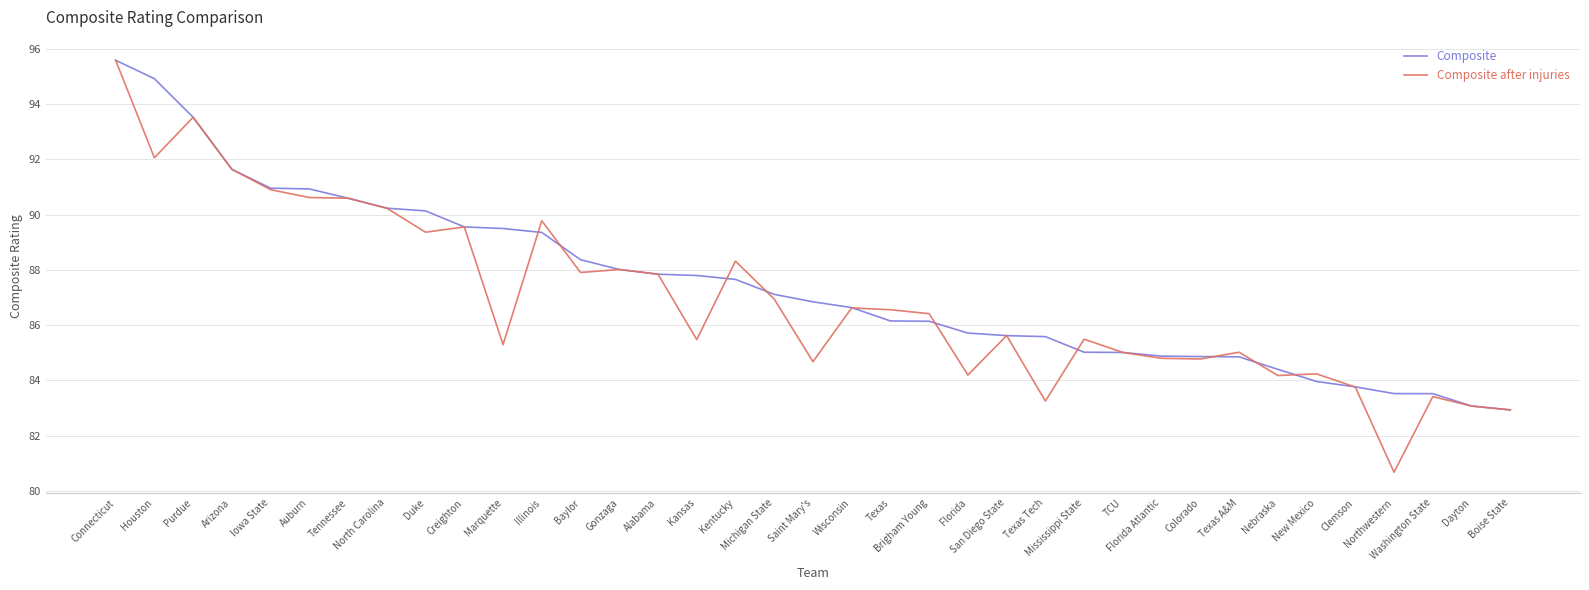

At how many categories does at least one series exceed 87?

18